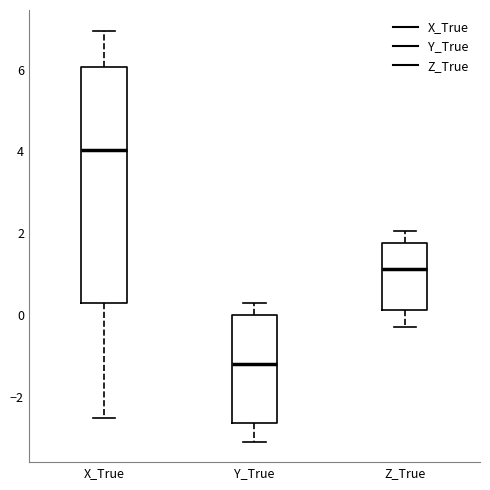

Comparing the boxes themselves (not the whiskers), which one is the tallest?

X_True